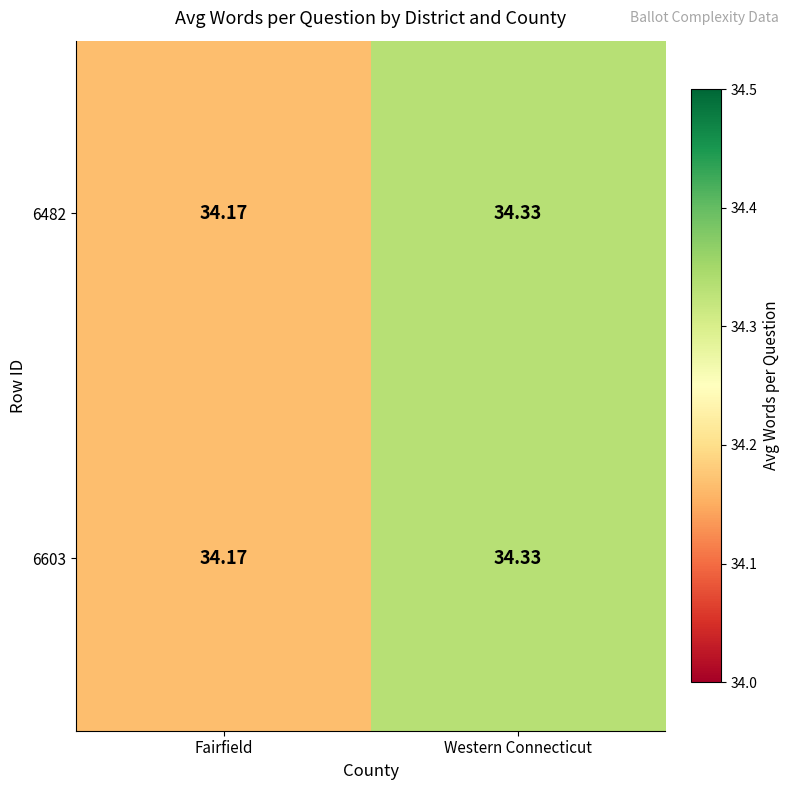

Where is 6482 nearest to the value 34?

Fairfield